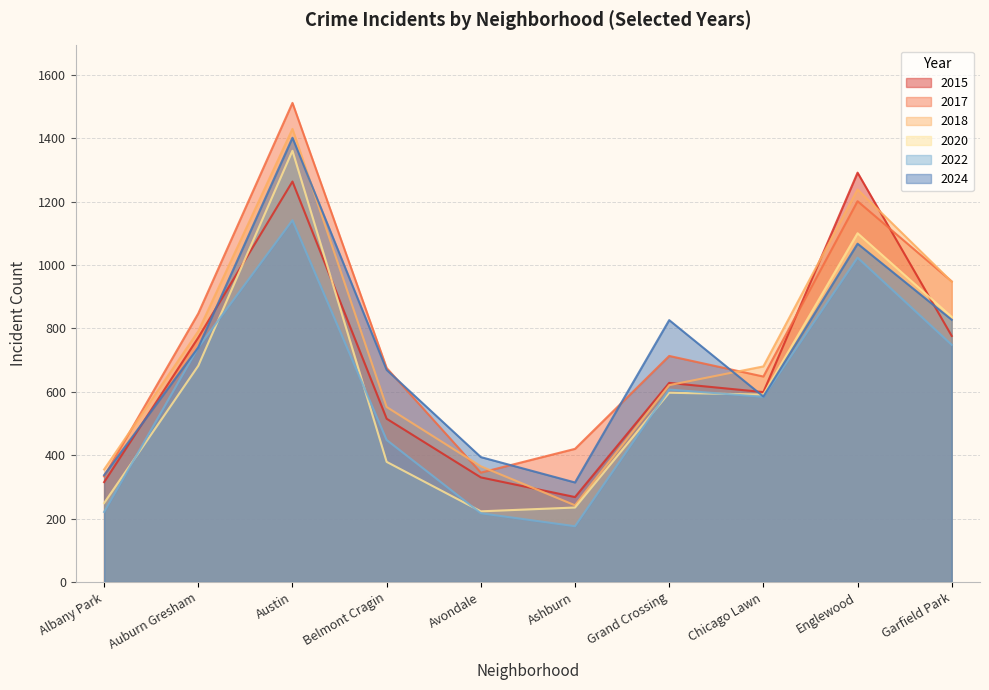

What is the average value of the 2015 series?

676